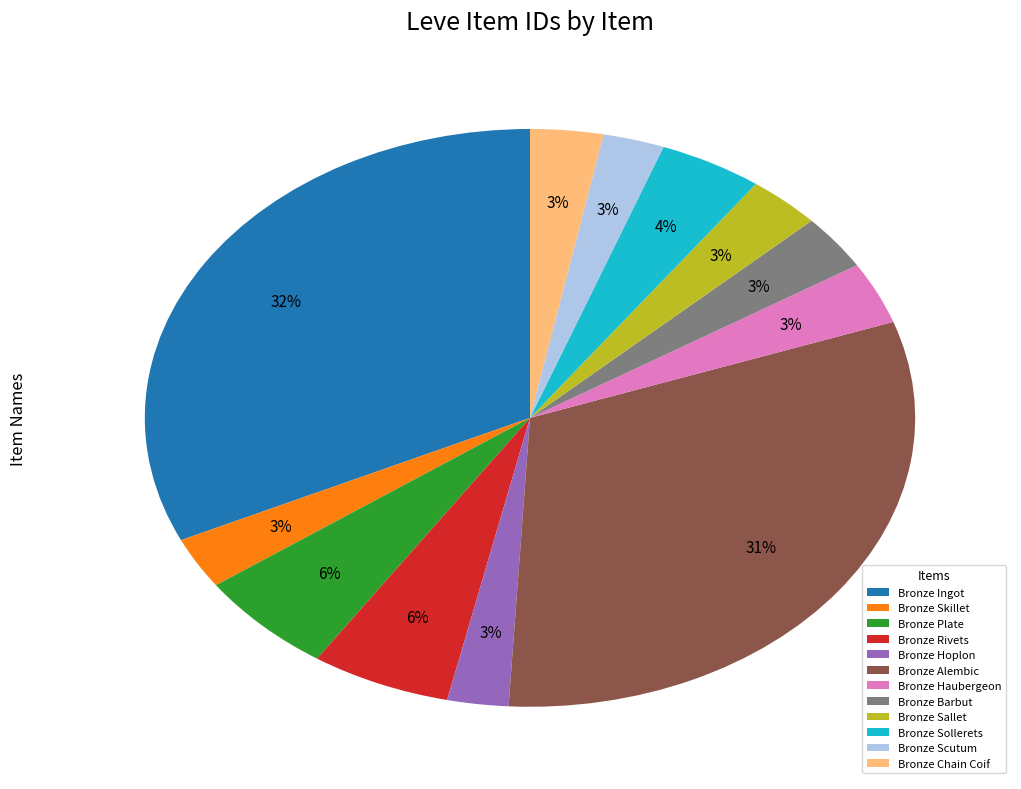

Is it true that Bronze Chain Coif is 3% of the pie?

True